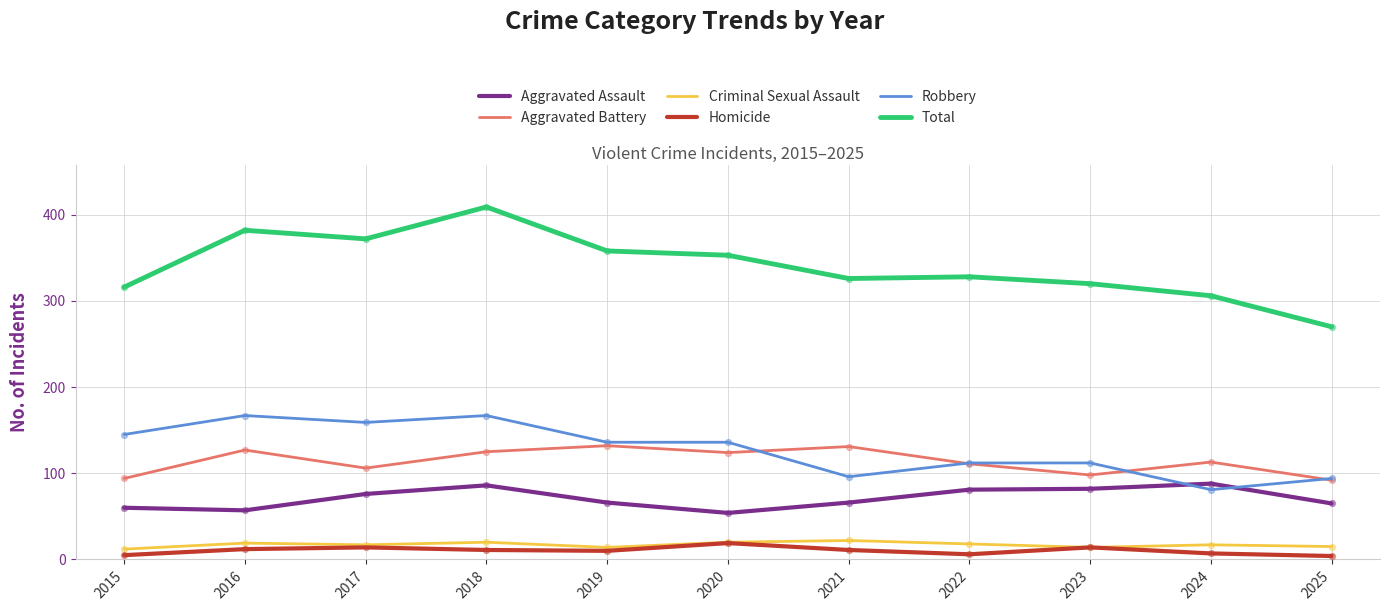

Is the value of Aggravated Assault at 2025 greater than the value of Homicide at 2017?

Yes